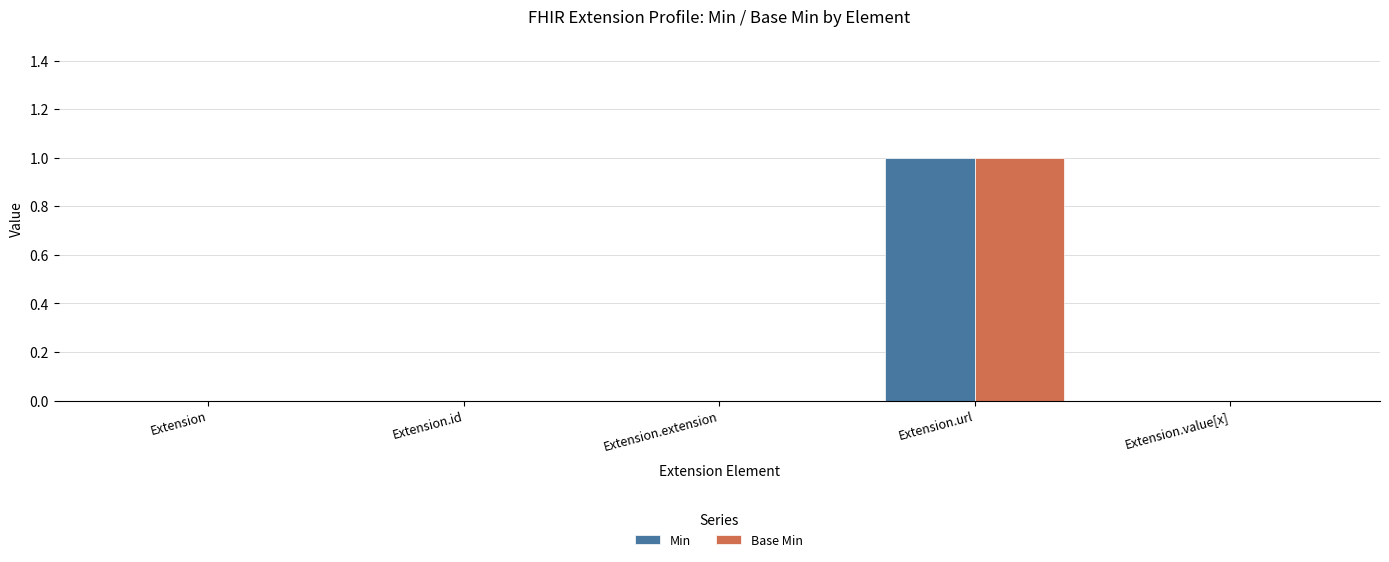

At which category is the sum across all series the highest?

Extension.url